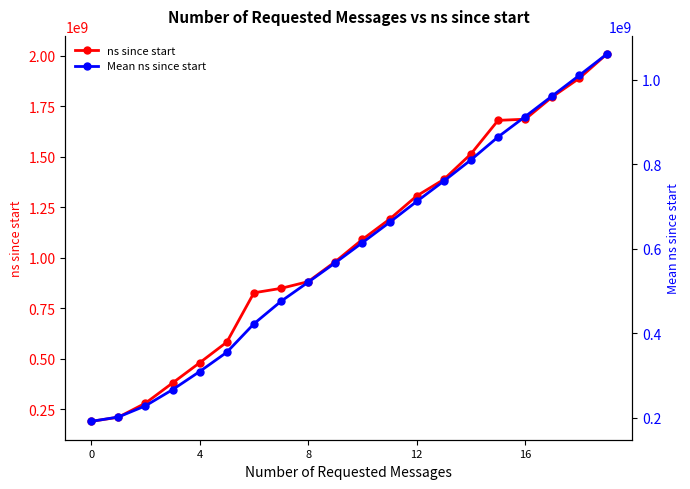

What is the value of the Mean ns since start point at the 19th from the left?

1010986100.0